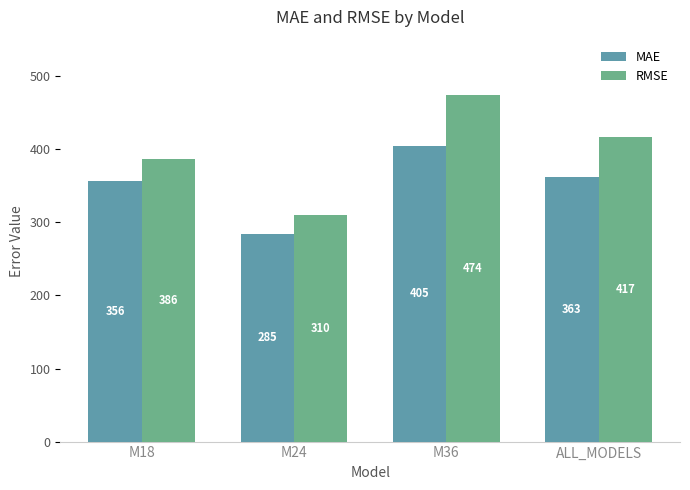

What is the difference between the maximum and minimum values in the RMSE series?

163.8